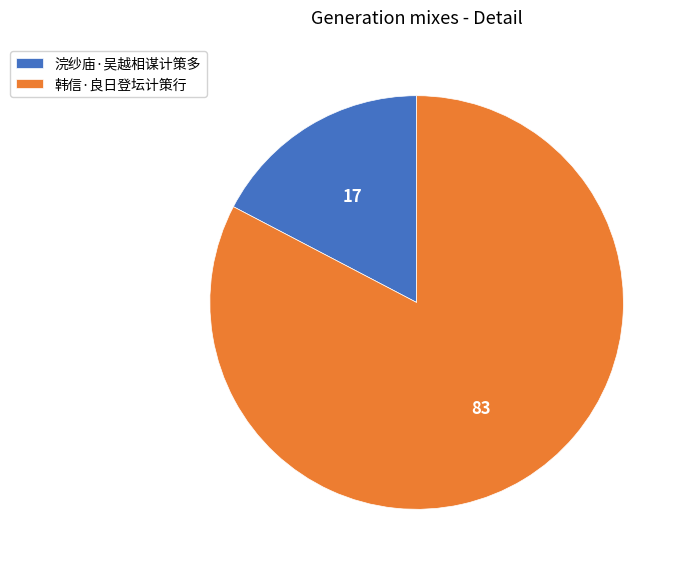

Does any single category account for the majority?

Yes